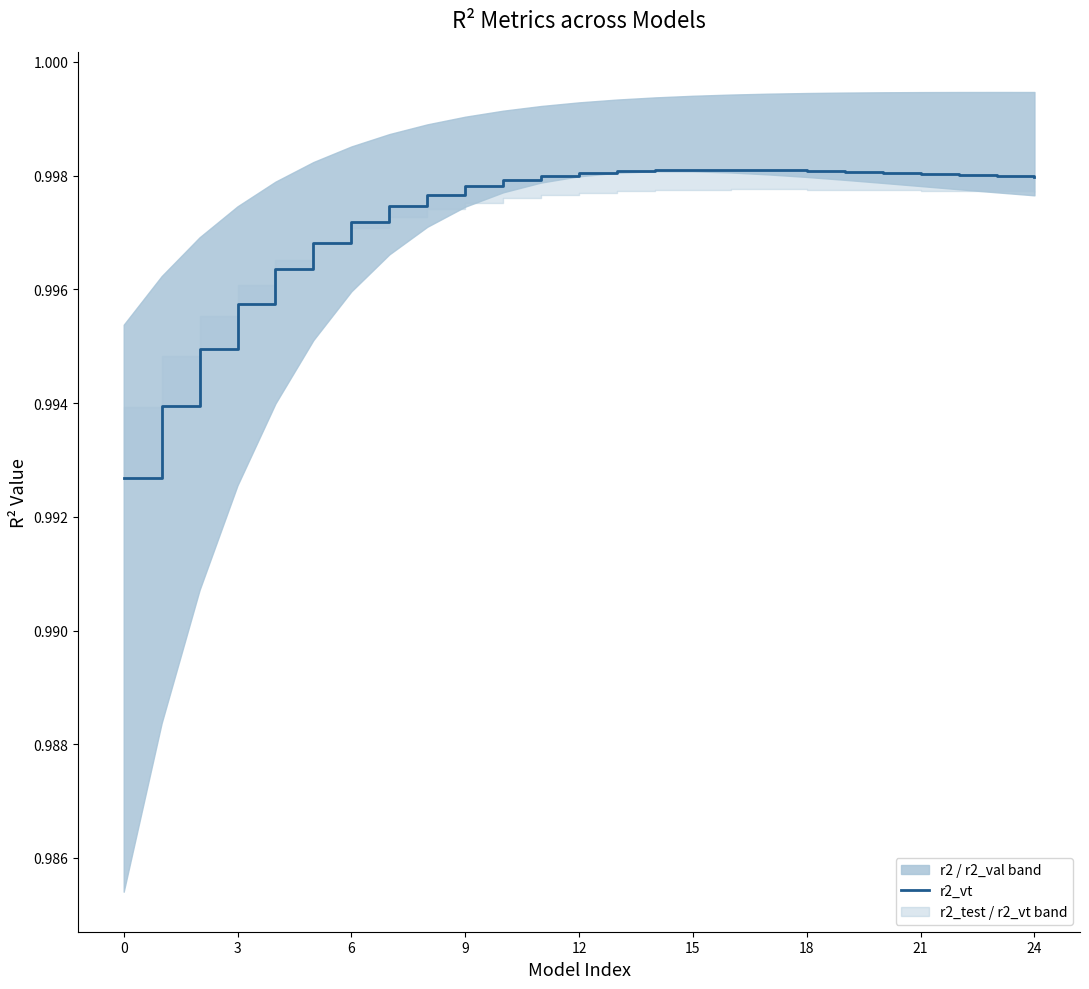

True or false: the data shows 1.0 at 15.

True